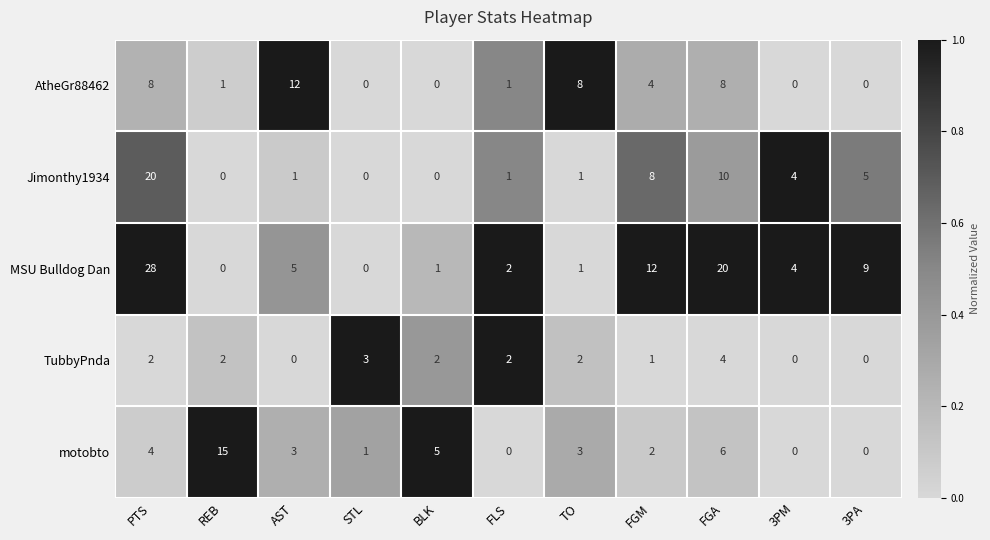

What is the sum of all motobto values?

39